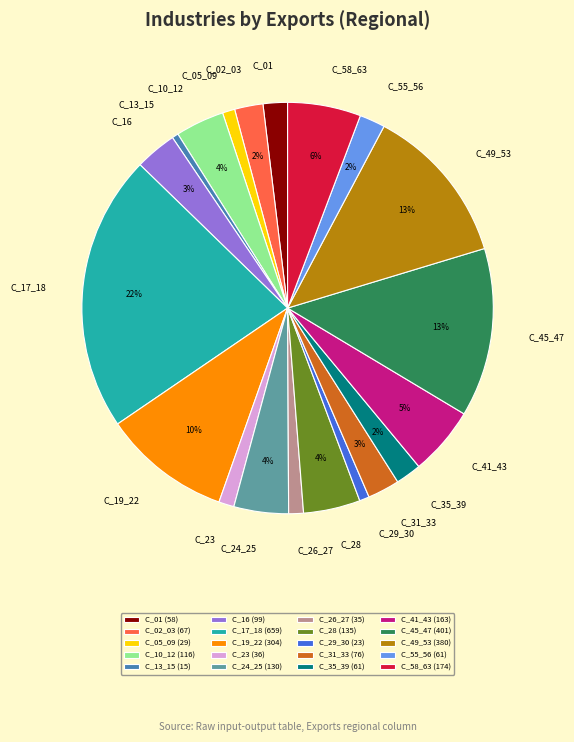

Between C_17_18 and C_05_09, which is larger?

C_17_18